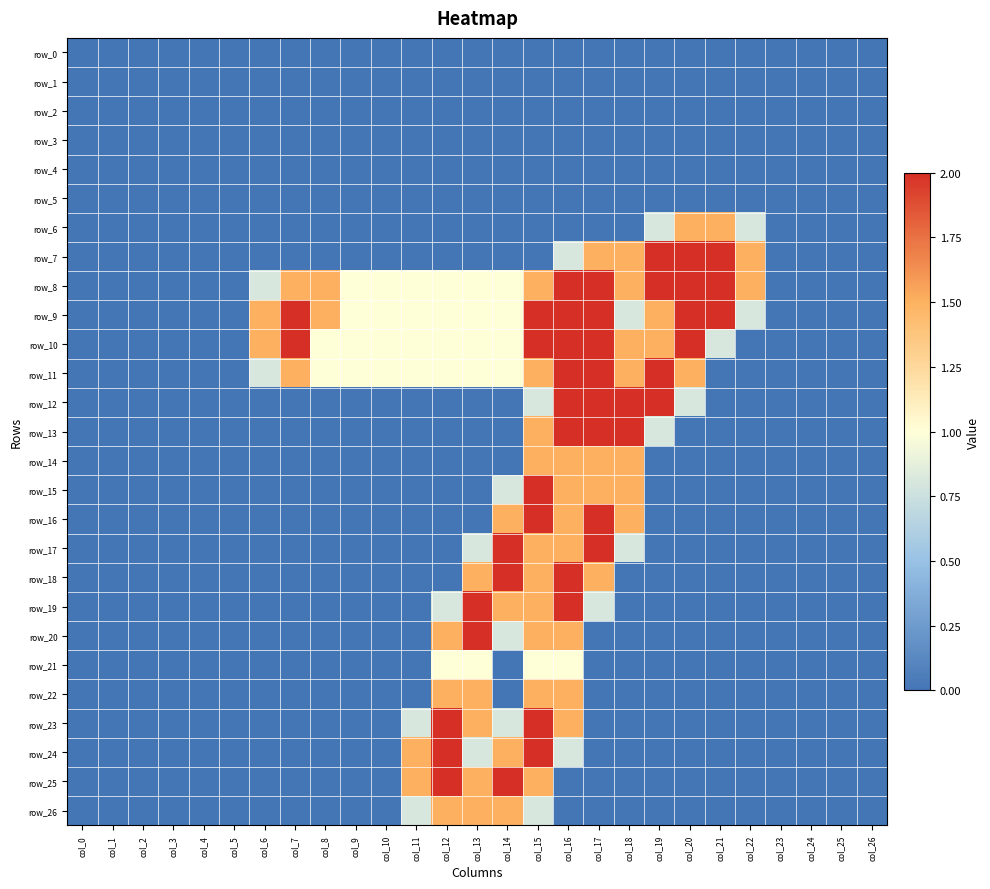

True or false: row_1 has a value of 0.0 at col_21.

True